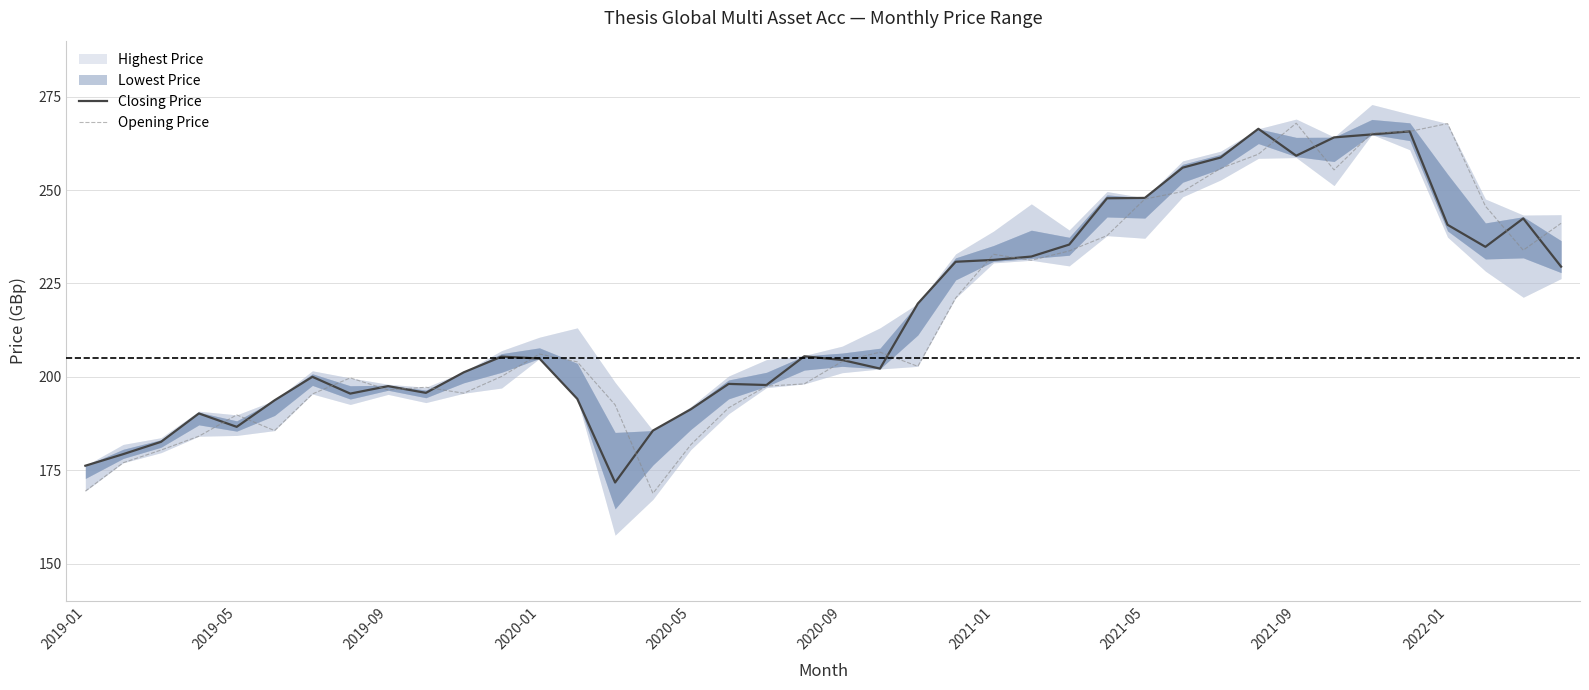

How many values in the Closing Price series exceed 205?

20